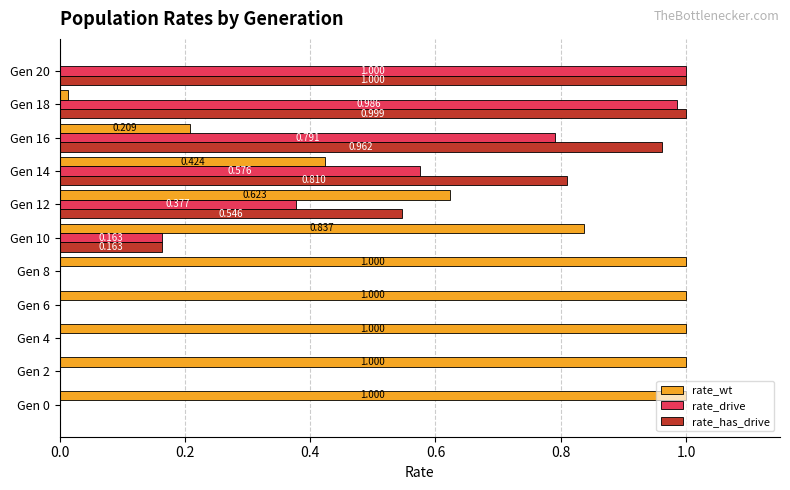

Is the value of rate_drive at Gen 12 greater than the value of rate_has_drive at Gen 8?

Yes